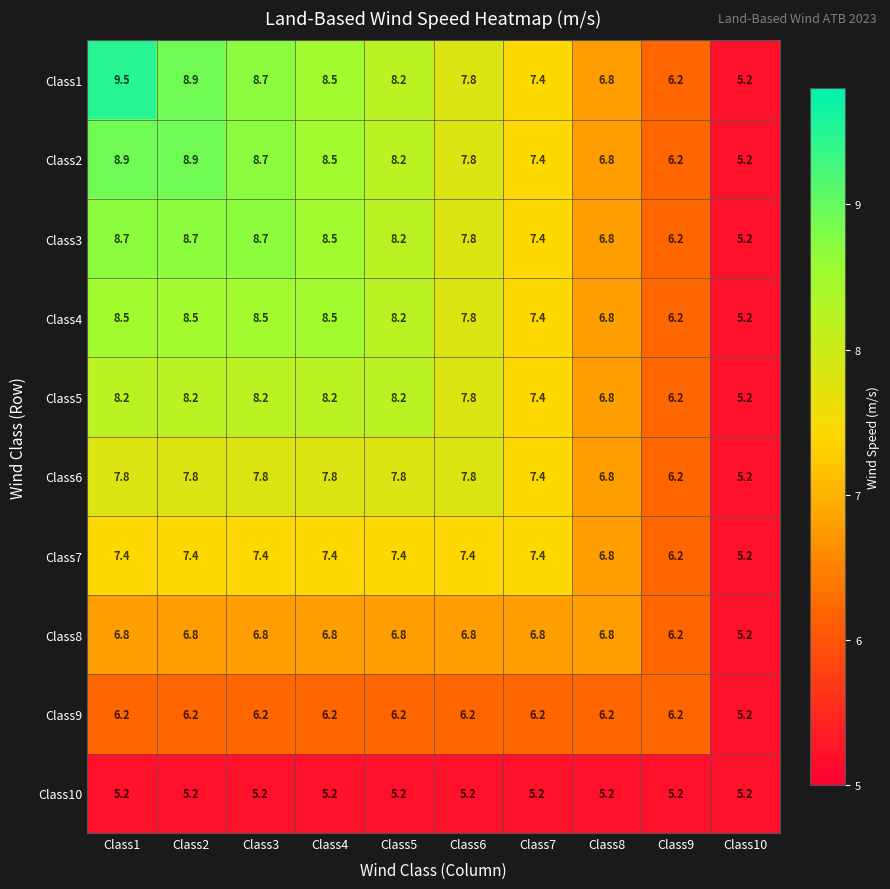

What is the difference between the highest and lowest values at Class7?

2.2